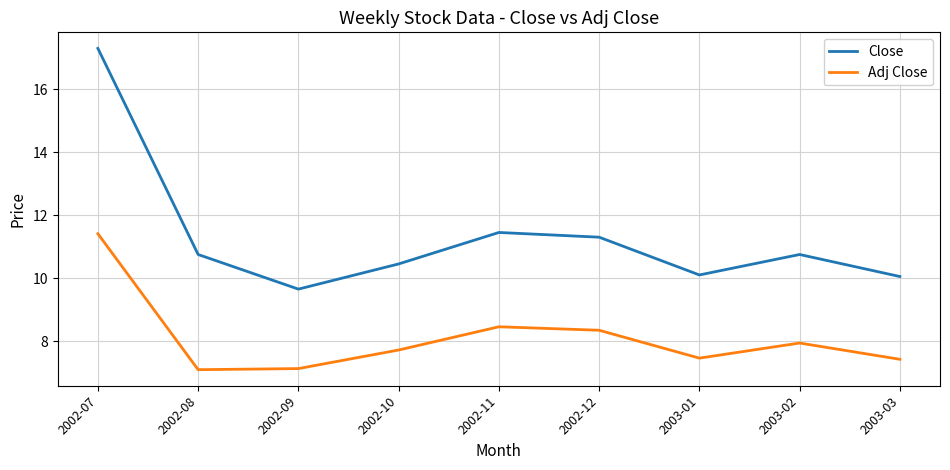

At how many categories does at least one series exceed 12?

1